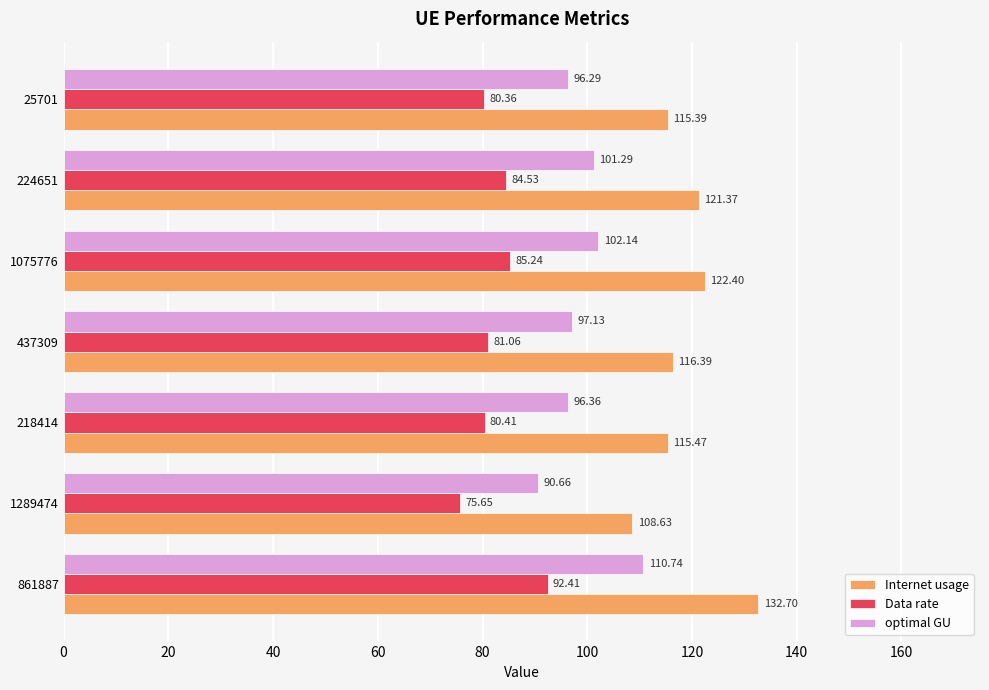

What is the difference between the highest and lowest values at 224651?

36.8